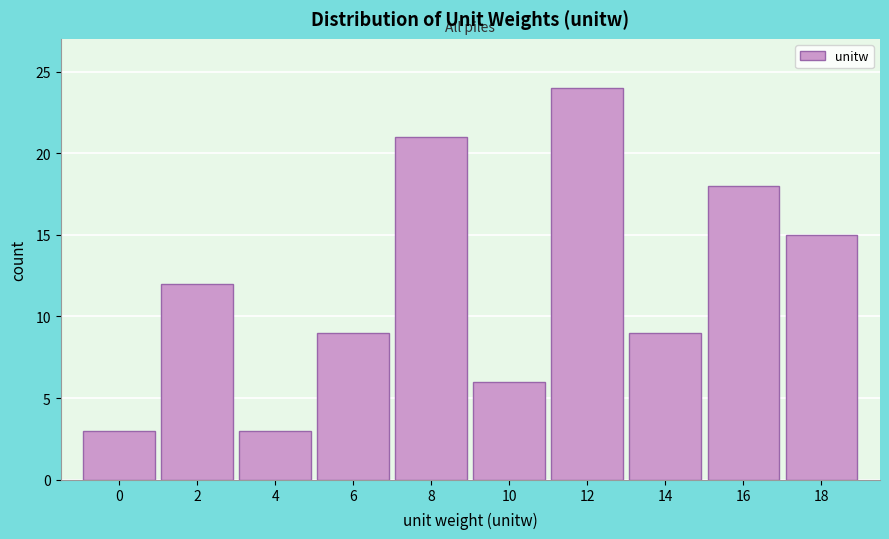

Reading right to left, extract all data points from this chart.

18=15	16=18	14=9	12=24	10=6	8=21	6=9	4=3	2=12	0=3